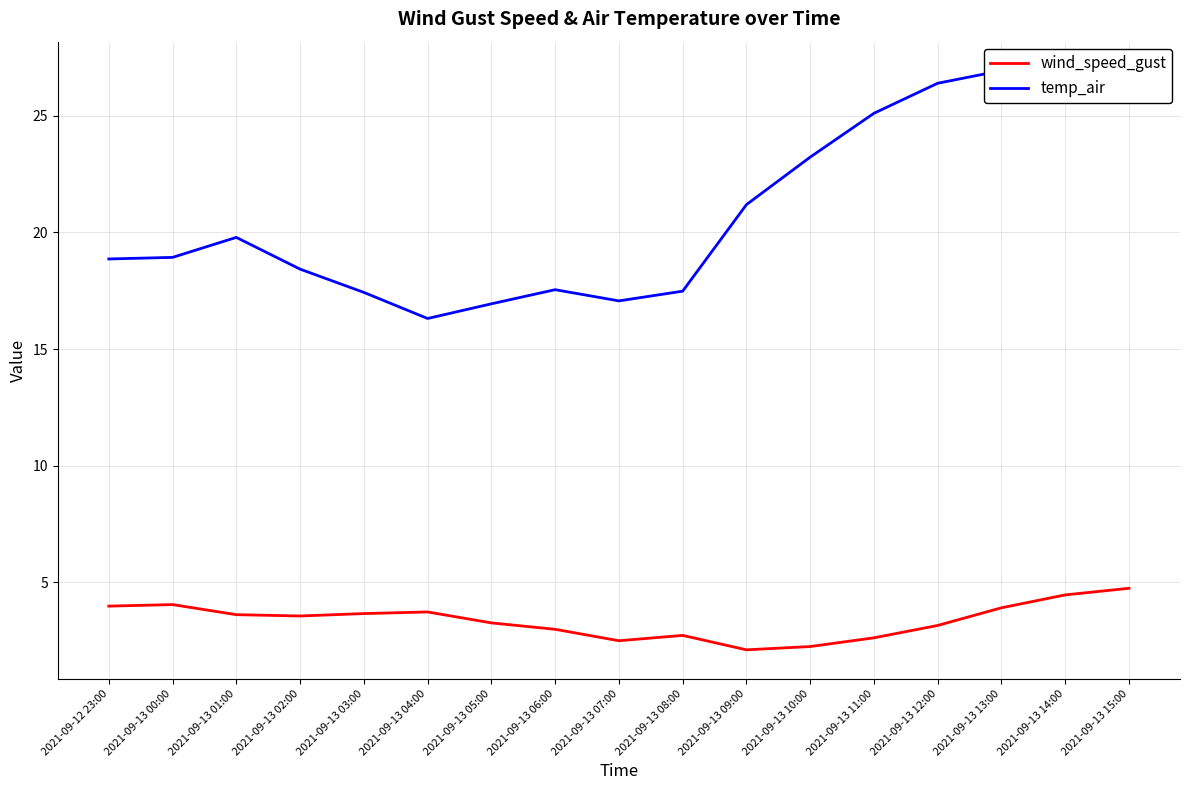

At which category does wind_speed_gust reach its first local valley?

2021-09-13 02:00